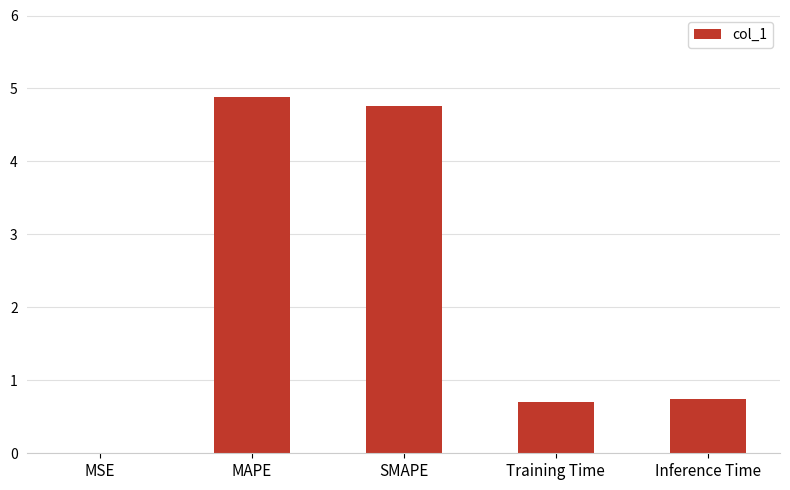

Are the bars horizontal?

No